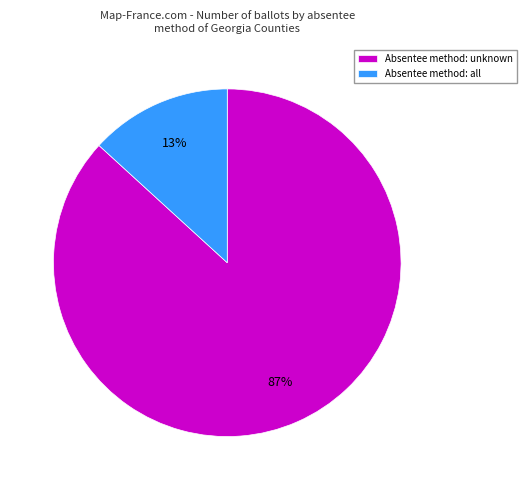

Is there a majority slice in this chart?

Yes